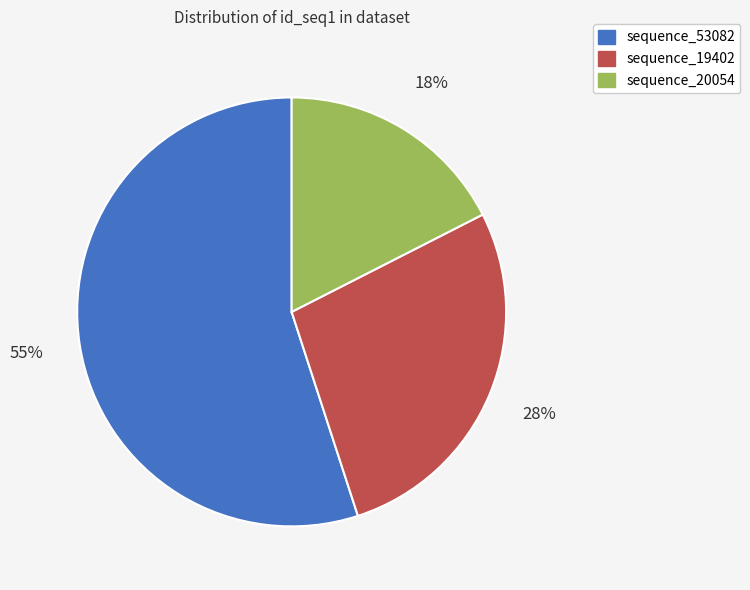

To the nearest percent, what percentage of the pie is sequence_19402?

28%